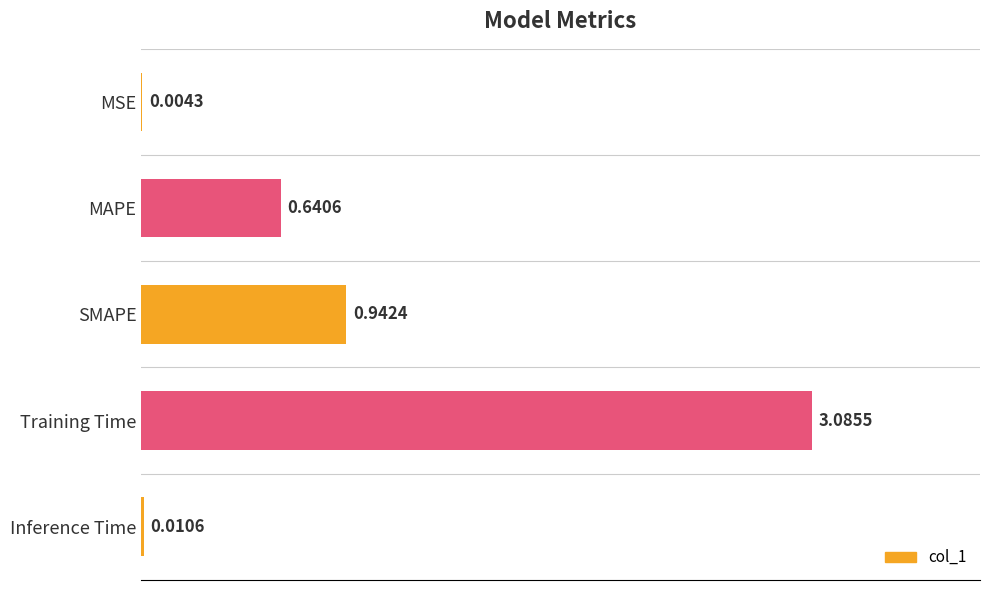

At which category does the chart reach its peak across all series?

Training Time